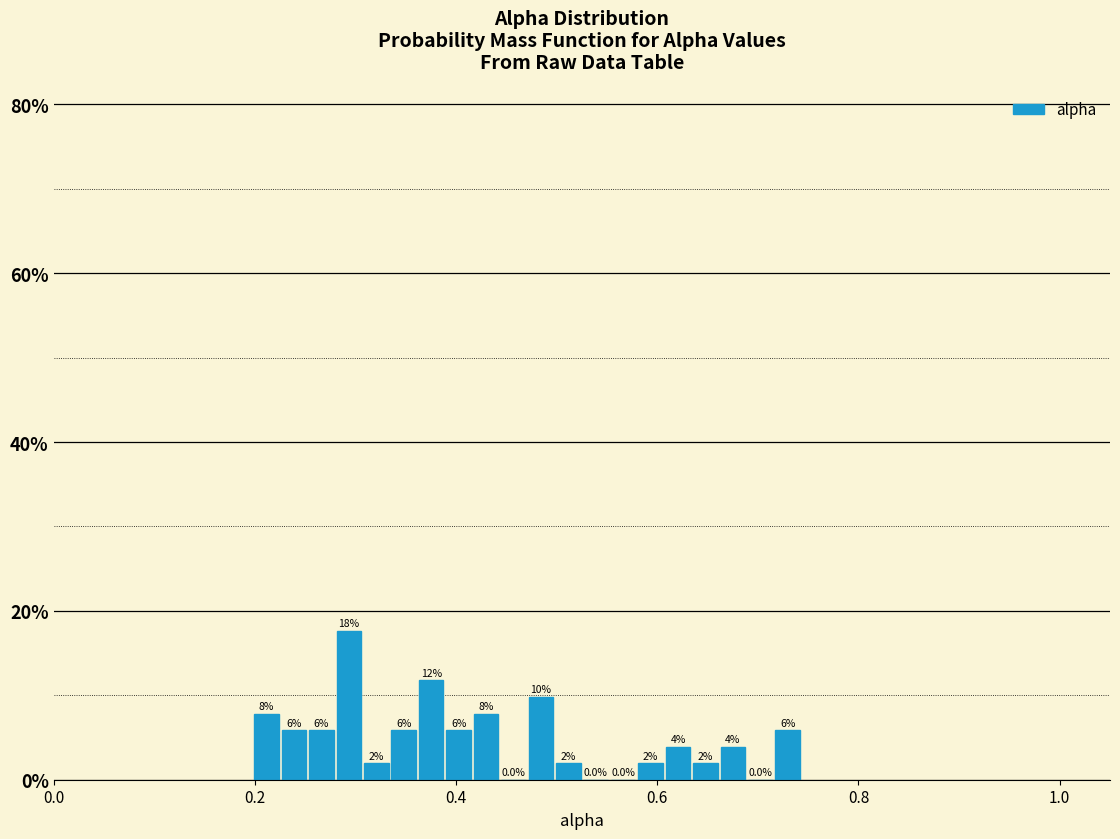

Read against the x-axis, roughly where is the centre of the tallest bar?

0.30